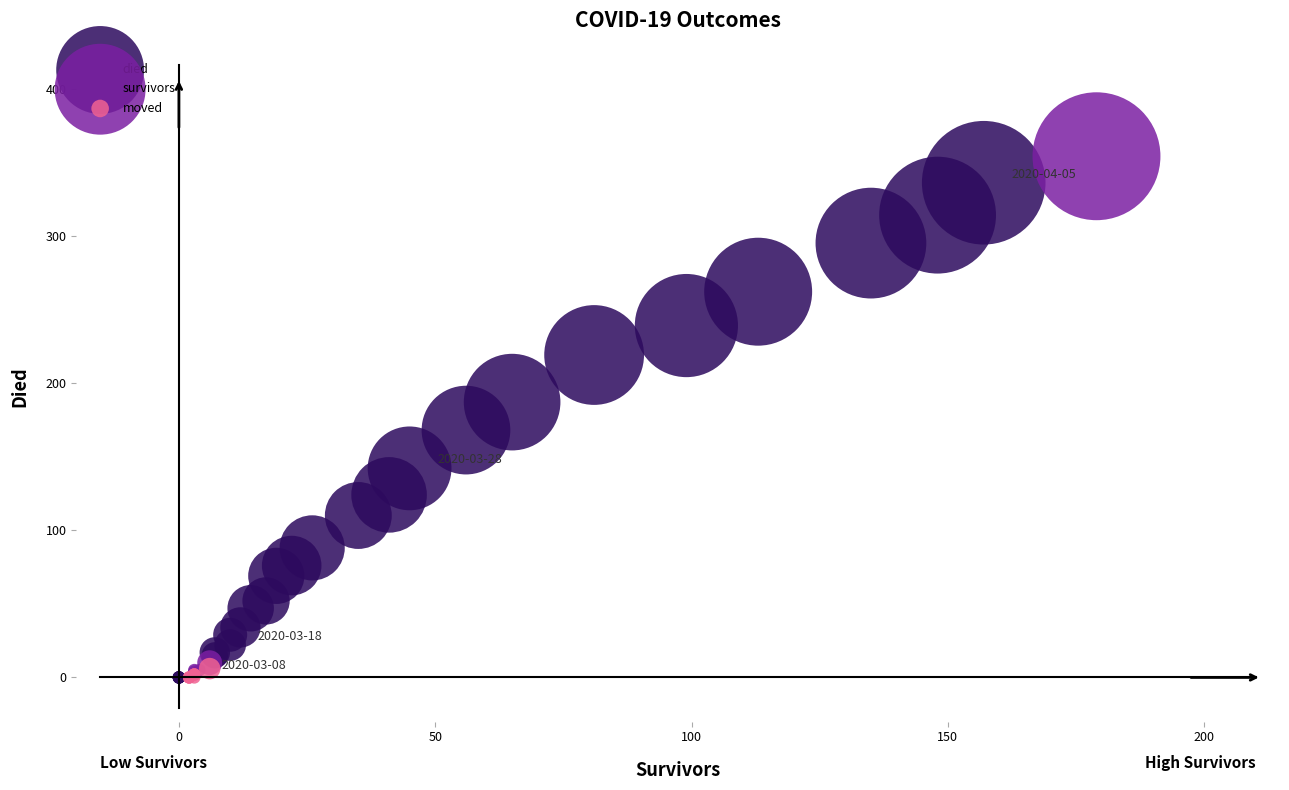

What are all the series names shown in the legend?

died, survivors, moved